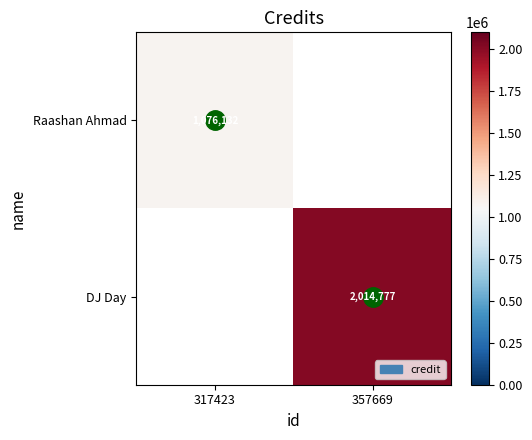

Which series has the largest range (max minus min)?

Raashan Ahmad